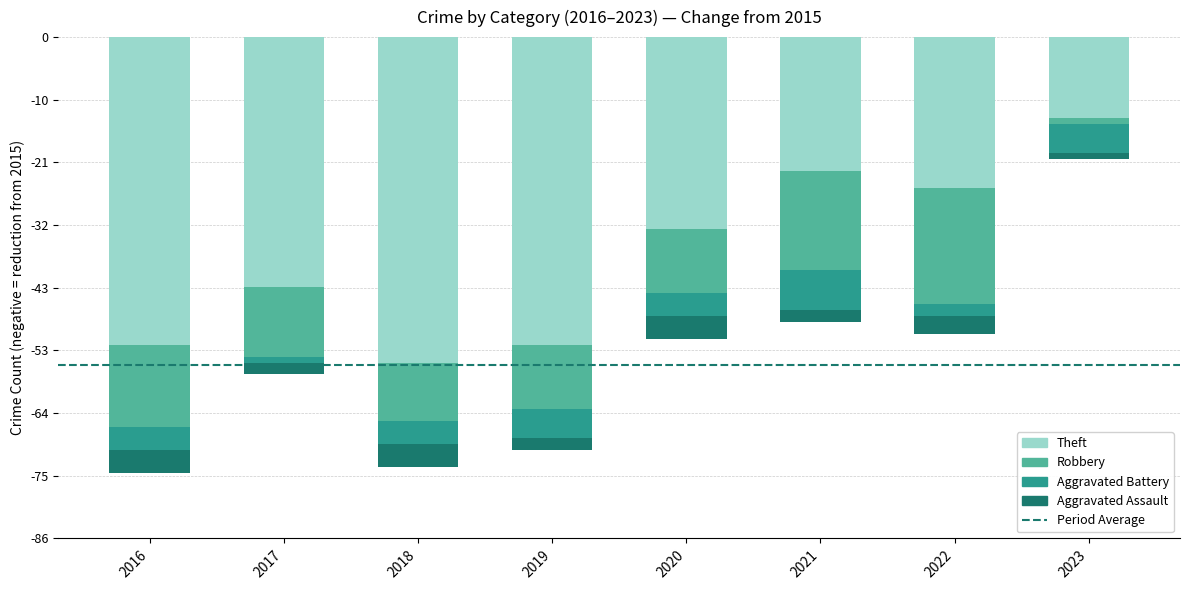

What is the approximate value of Robbery at 2022, to the nearest 10?

-20